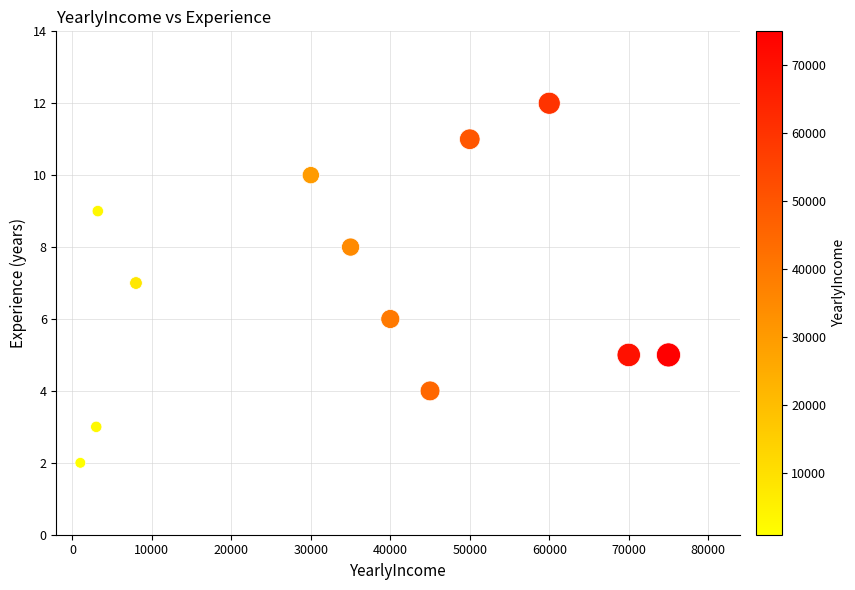

What is the average X value?

35017